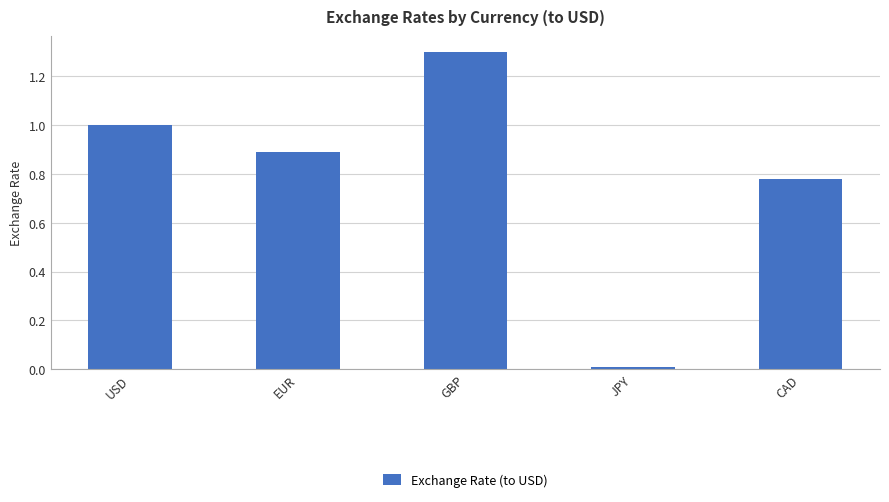

Which category has the highest value across all series?

GBP